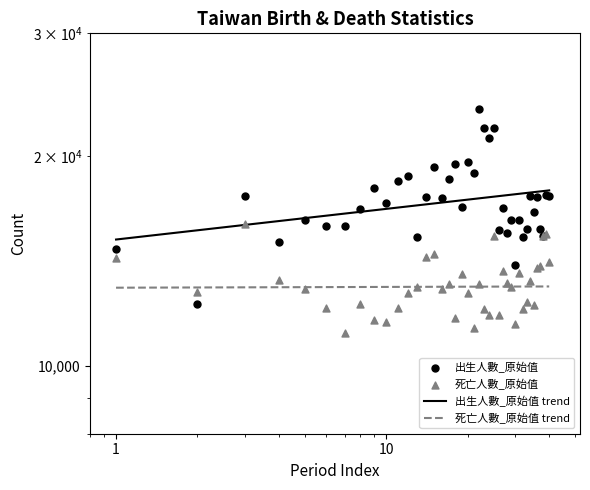

Which series has the largest total across all categories?

出生人數_原始值